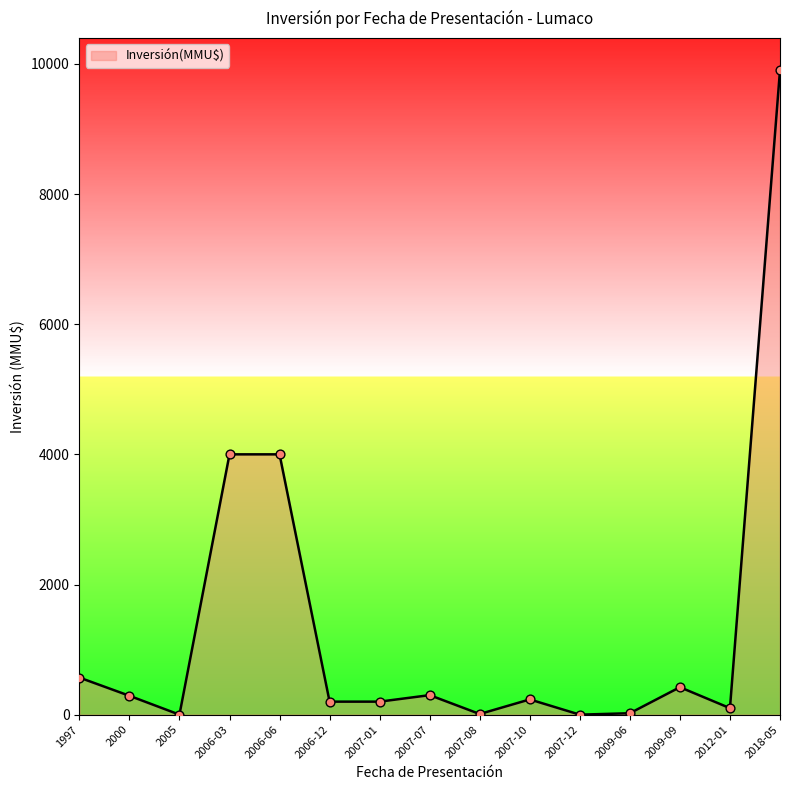

What is the change in value from 2007-01 to 2007-08?

-190